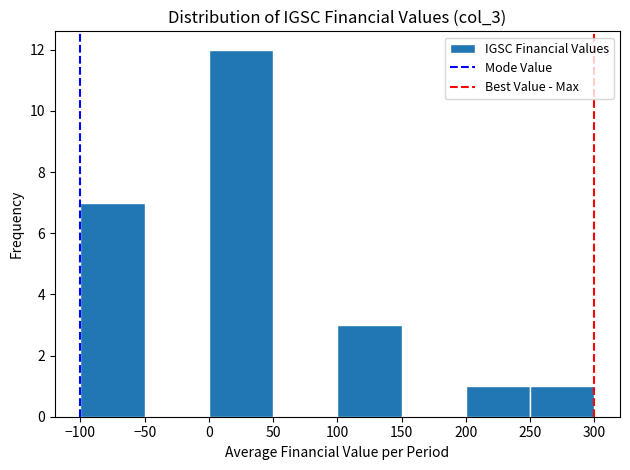

Reading left to right, transcribe this chart: for each bar, give the range it covers on the x-axis and its height. The values are not printed on the chart, so give them approximately, as read against the axis.

-100 to -50: 7
-50 to 0: 0
0 to 50: 12
50 to 100: 0
100 to 150: 3
150 to 200: 0
200 to 250: 1
250 to 300: 1